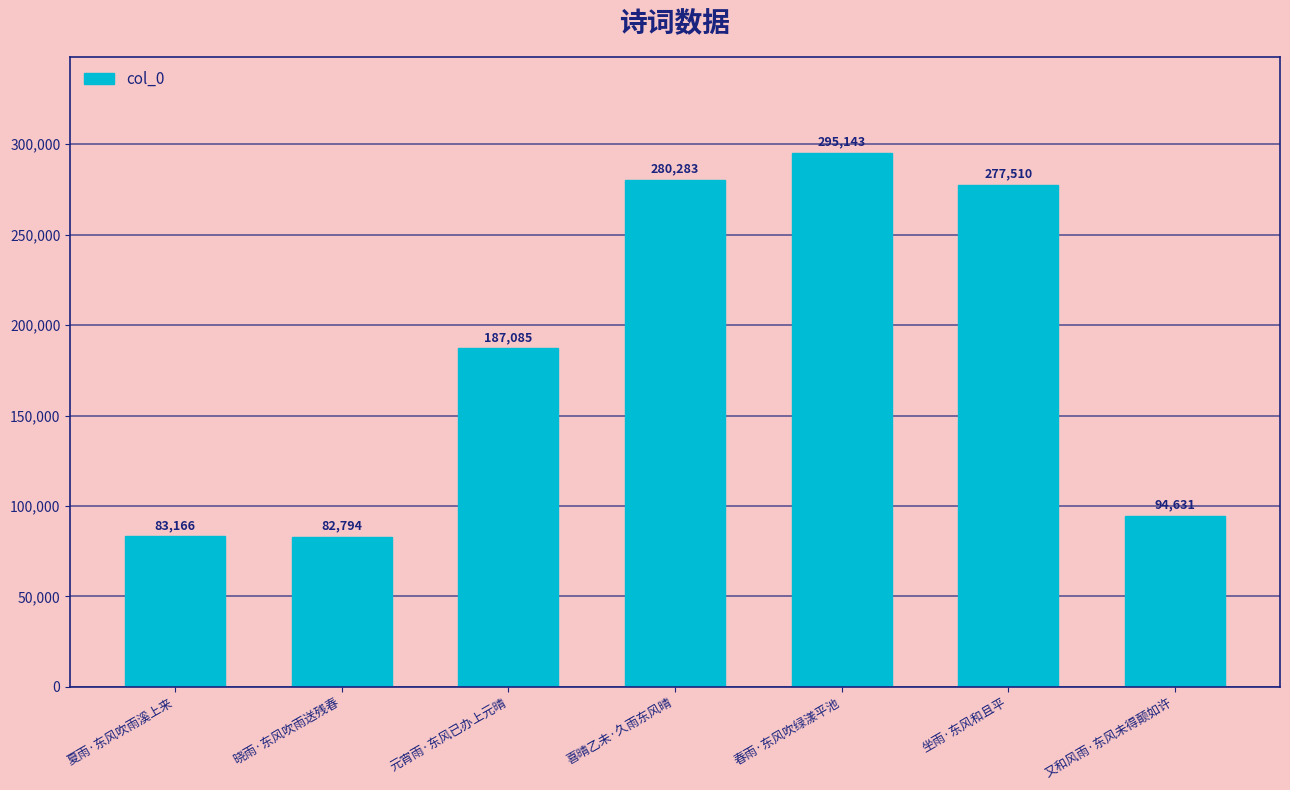

List the labels in order of value, smallest first.

晓雨·东风吹雨送残春, 夏雨·东风吹雨溪上来, 又和风雨·东风未得颠如许, 元宵雨·东风已办上元晴, 坐雨·东风和且平, 喜晴乙未·久雨东风晴, 春雨·东风吹绿漾平池